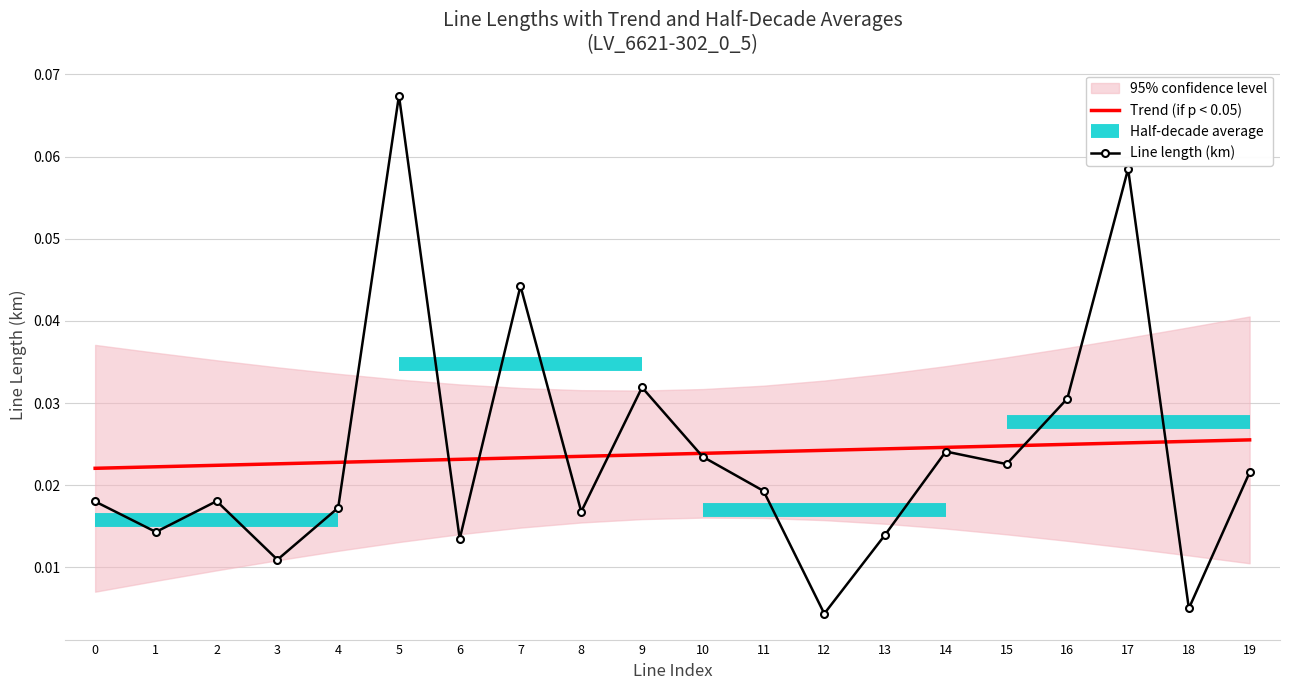

How many points are higher than both their immediate neighbors (excluding endpoints)?

6